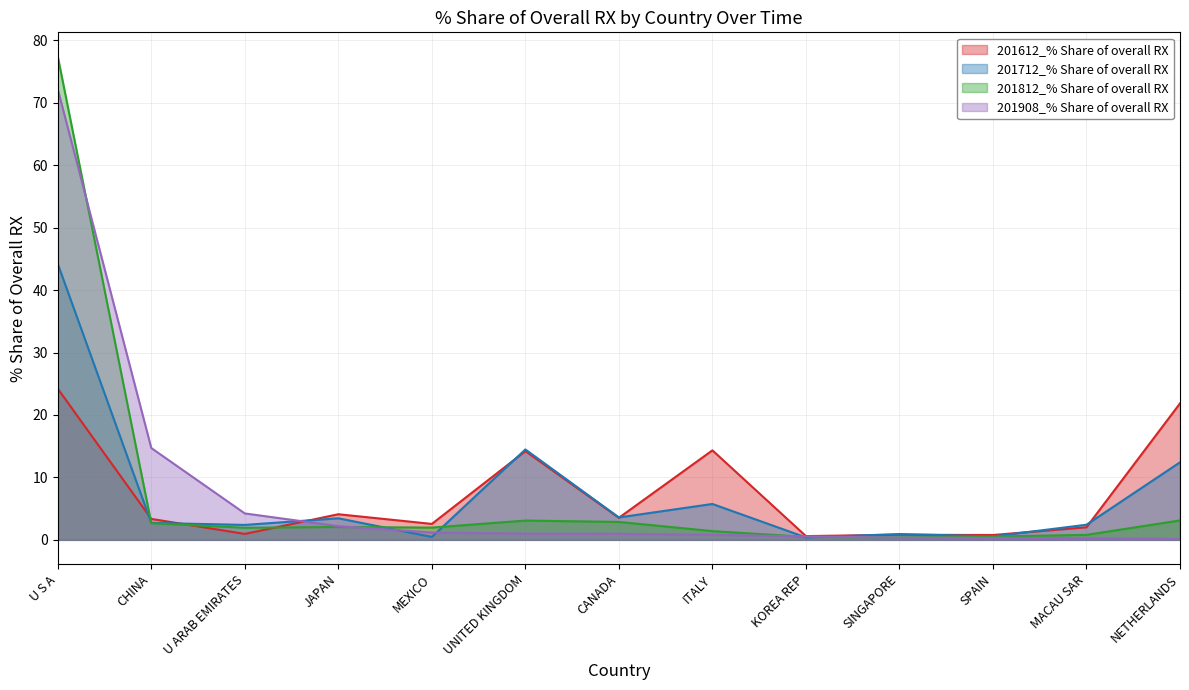

Count the number of data series in this chart.

4